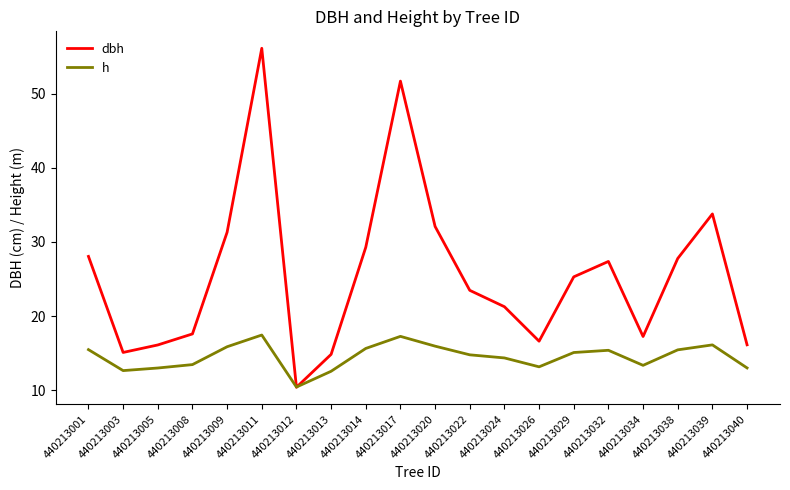

How many distinct data groups are displayed?

2